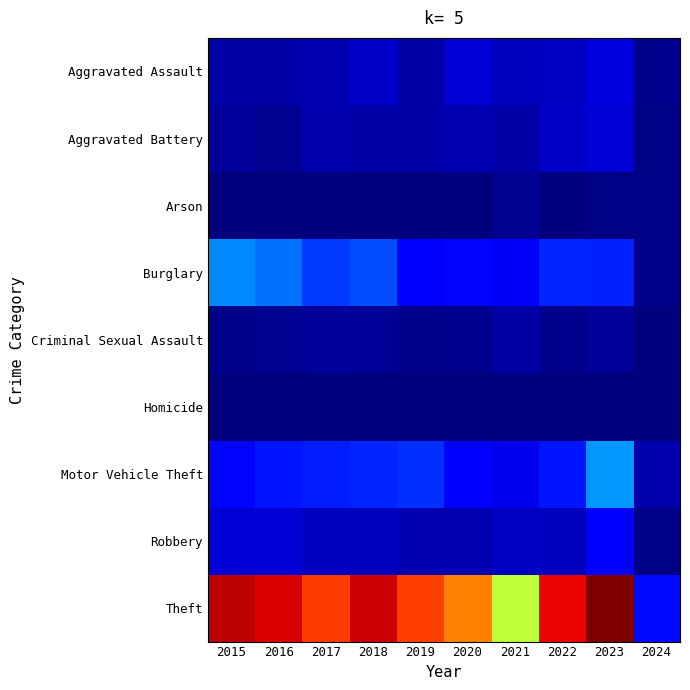

At how many categories does at least one series exceed 0?

10